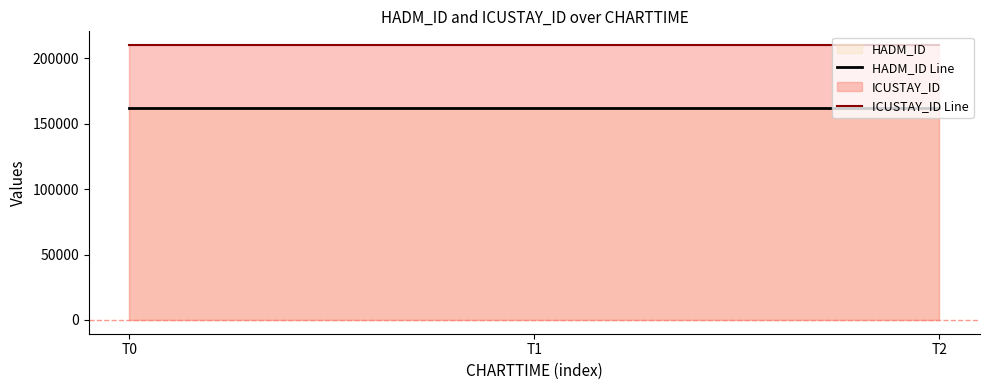

At how many categories does at least one series exceed 199474?

3